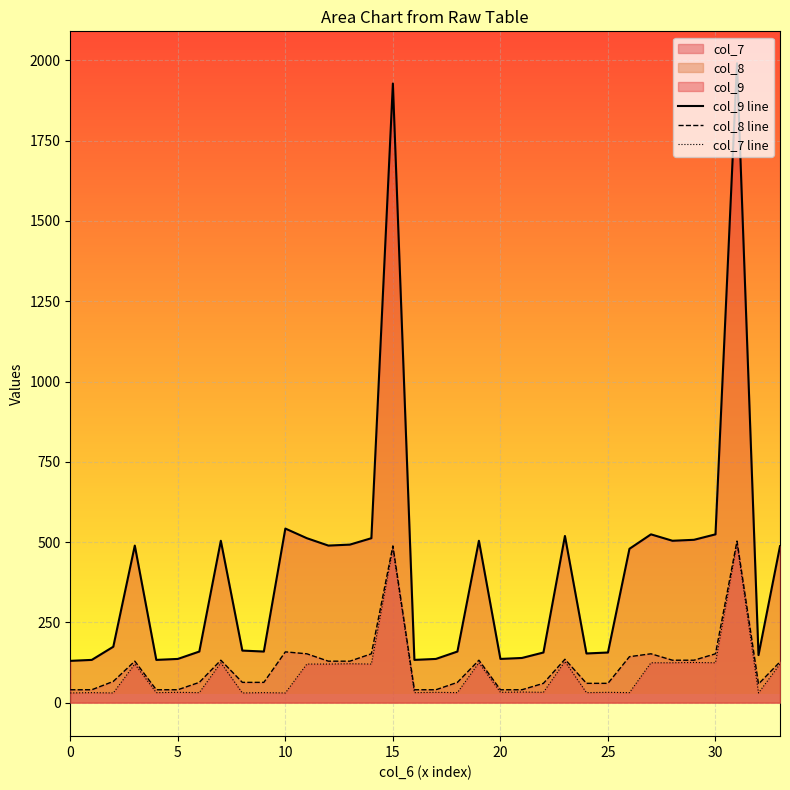

True or false: col_7 line has a value of 33 at 21.

True